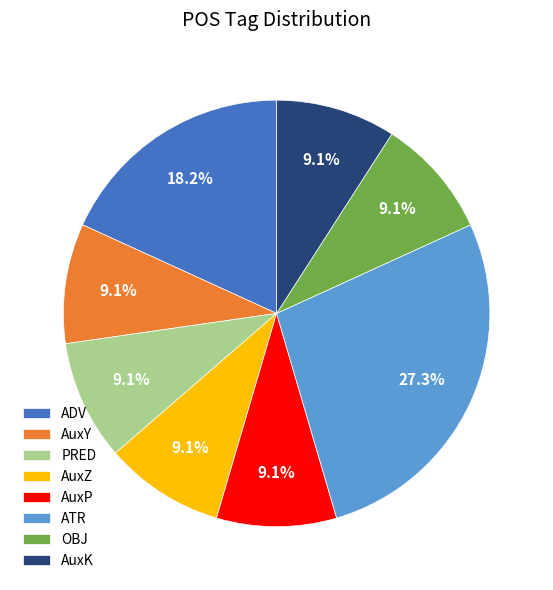

To the nearest percent, what is the difference between the largest and smallest slice percentages?

18%